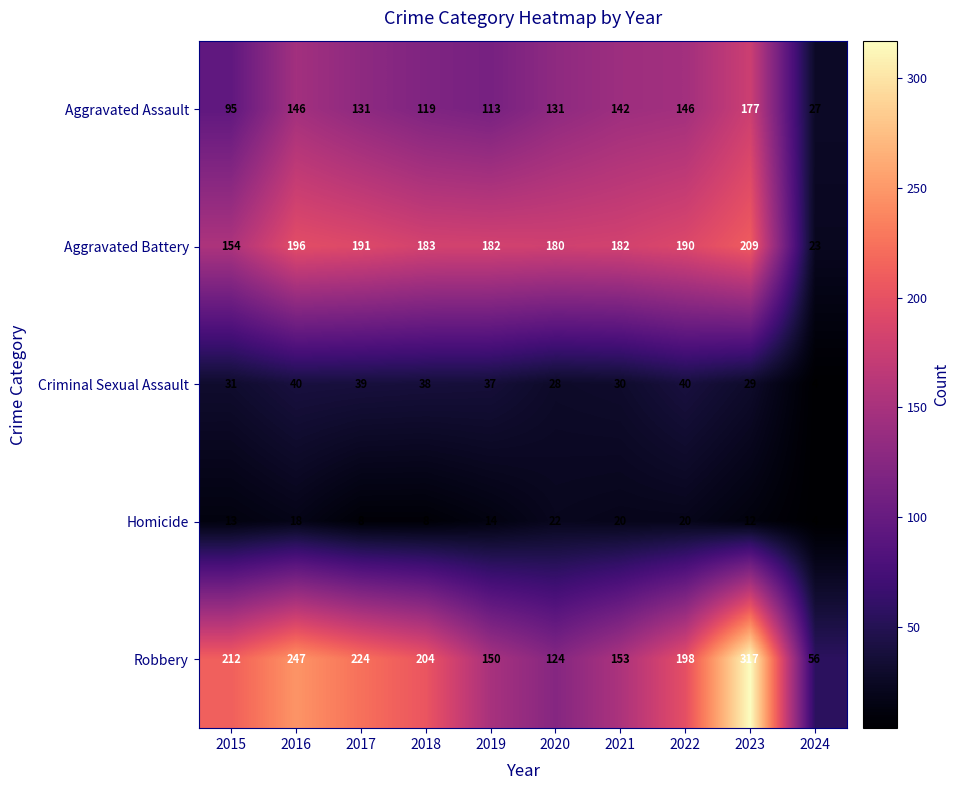

What is the maximum value shown in the chart?

317